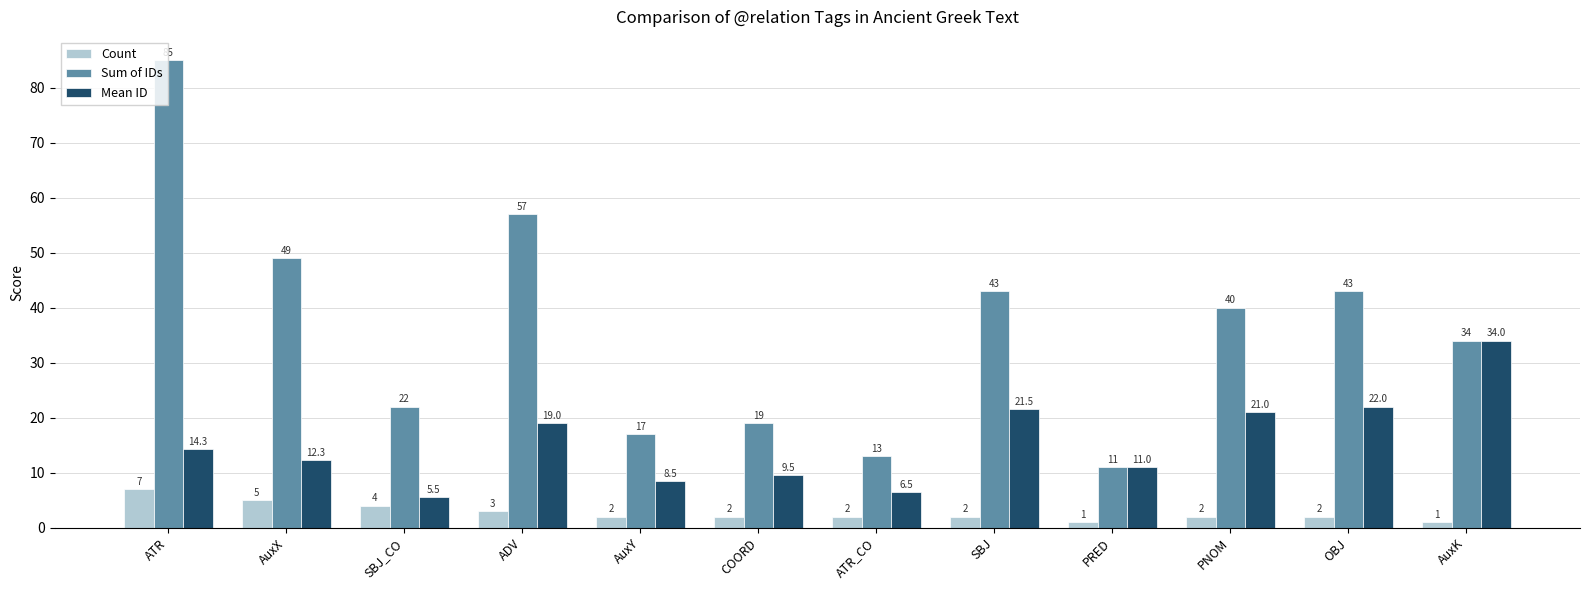

Reading left to right, transcribe all the data shown in this chart.

Count: ATR=7.0	AuxX=5.0	SBJ_CO=4.0	ADV=3.0	AuxY=2.0	COORD=2.0	ATR_CO=2.0	SBJ=2.0	PRED=1.0	PNOM=2.0	OBJ=2.0	AuxK=1.0
Sum of IDs: ATR=85.0	AuxX=49.0	SBJ_CO=22.0	ADV=57.0	AuxY=17.0	COORD=19.0	ATR_CO=13.0	SBJ=43.0	PRED=11.0	PNOM=40.0	OBJ=43.0	AuxK=34.0
Mean ID: ATR=14.3	AuxX=12.3	SBJ_CO=5.5	ADV=19.0	AuxY=8.5	COORD=9.5	ATR_CO=6.5	SBJ=21.5	PRED=11.0	PNOM=21.0	OBJ=22.0	AuxK=34.0